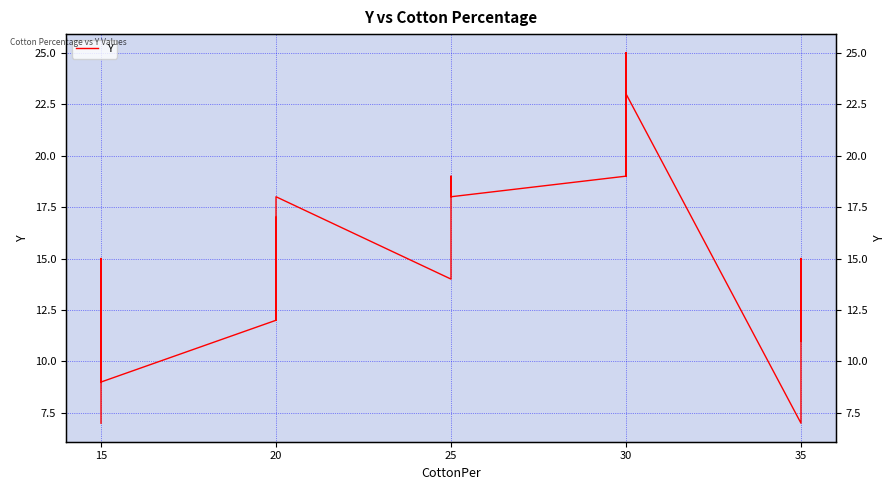

What is the sum of all values?

376